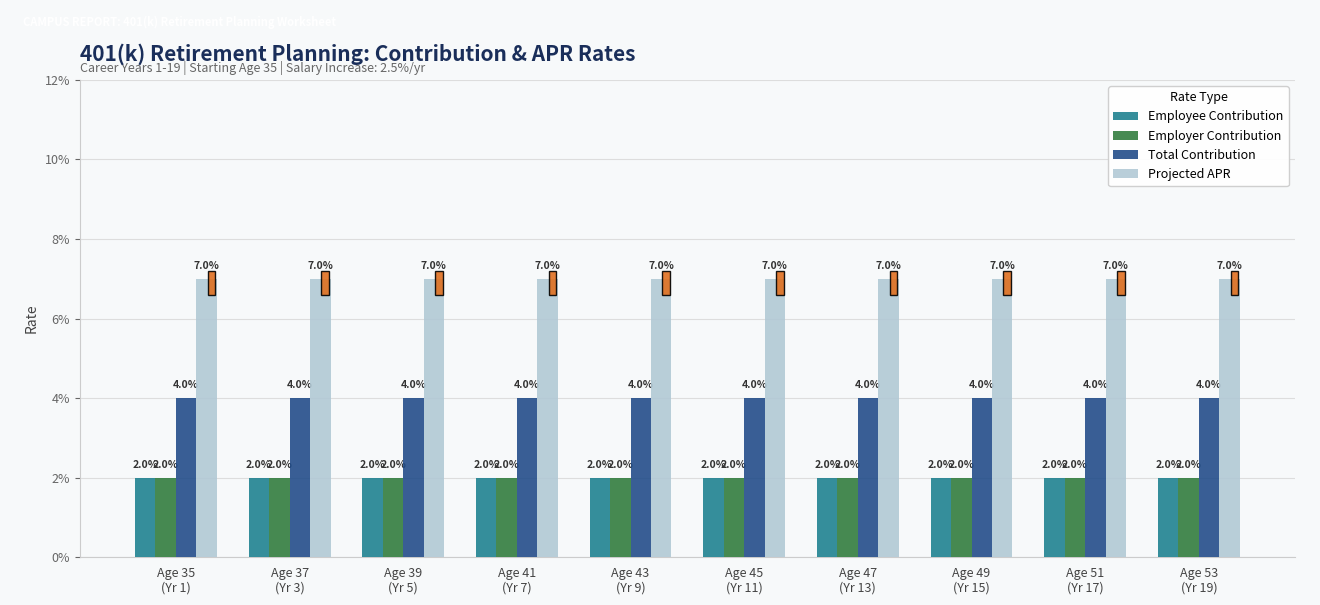

Does the chart contain any negative values?

No